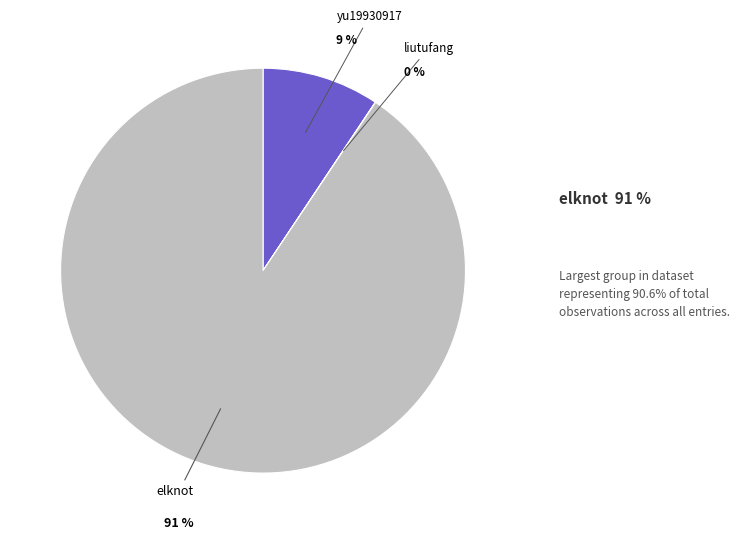

Is there any slice that represents more than half of the pie?

Yes